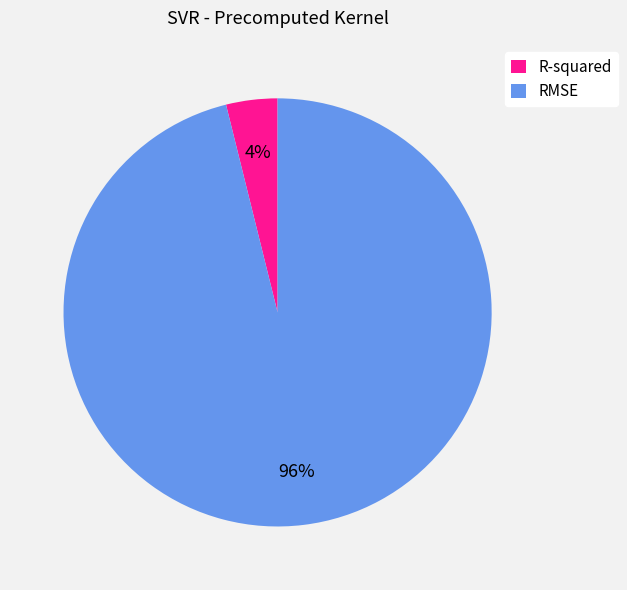

To the nearest percent, what is the average slice percentage?

50%